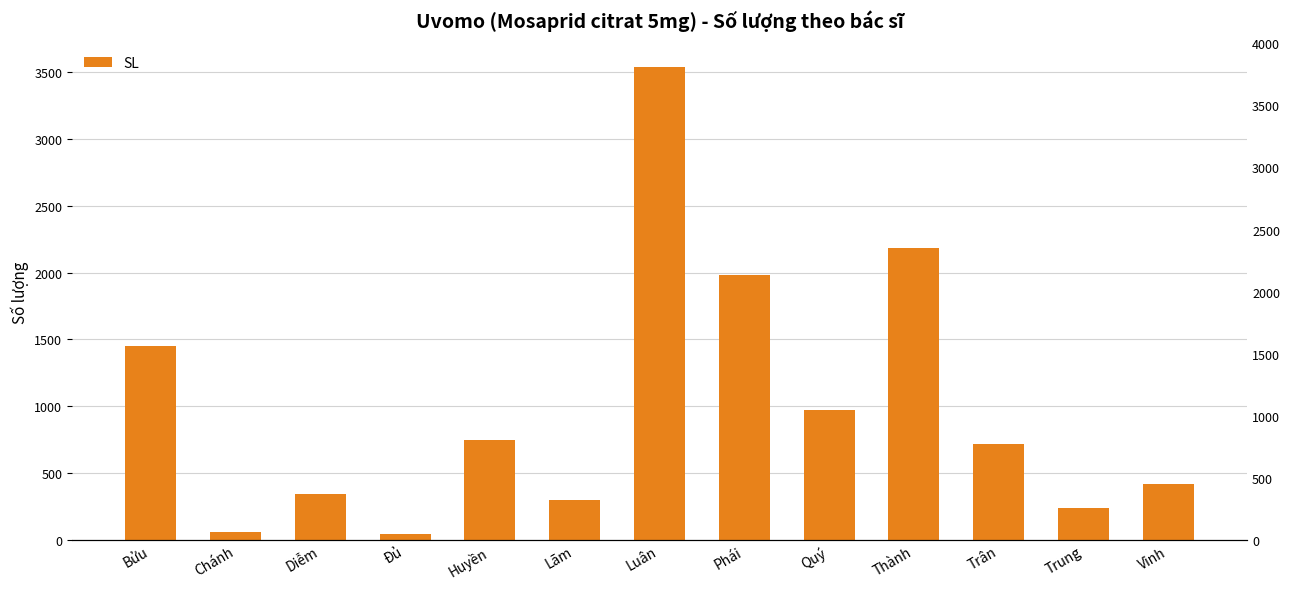

Does the chart contain any negative values?

No